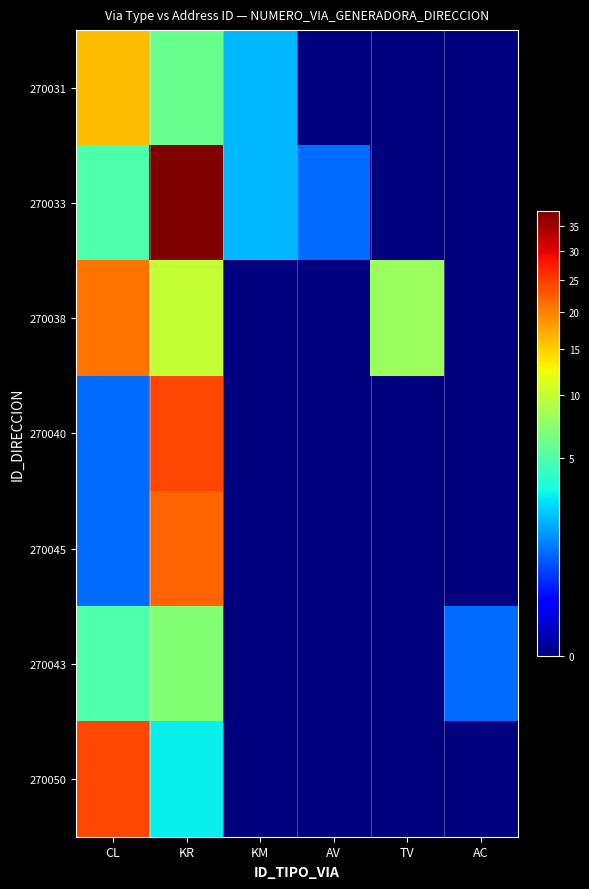

Reading left to right, extract all data points from this chart.

270031: CL=16	KR=6	KM=2	AV=0	TV=0	AC=0
270033: CL=5	KR=38	KM=2	AV=1	TV=0	AC=0
270038: CL=21	KR=10	KM=0	AV=0	TV=8	AC=0
270040: CL=1	KR=24	KM=0	AV=0	TV=0	AC=0
270045: CL=1	KR=22	KM=0	AV=0	TV=0	AC=0
270043: CL=5	KR=7	KM=0	AV=0	TV=0	AC=1
270050: CL=24	KR=3	KM=0	AV=0	TV=0	AC=0